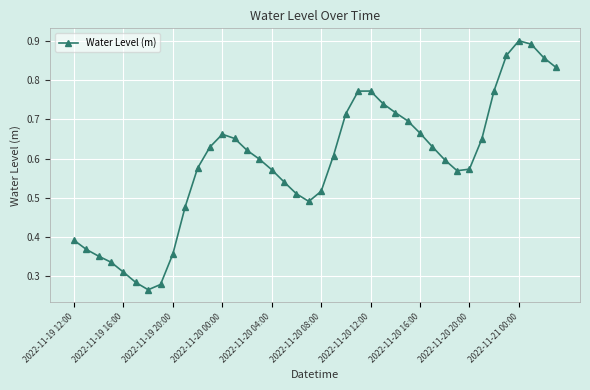

How many points are lower than both their immediate neighbors (excluding endpoints)?

3